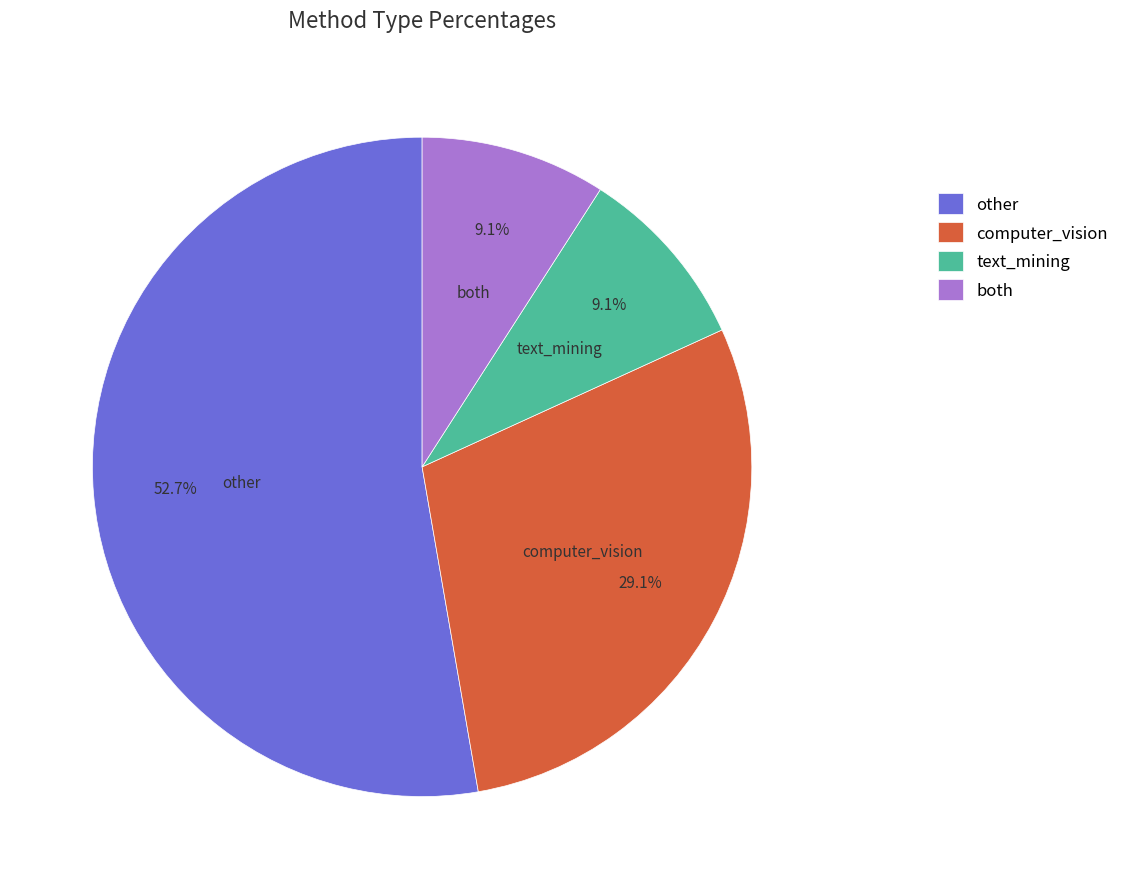

How many segments does this pie chart have?

4